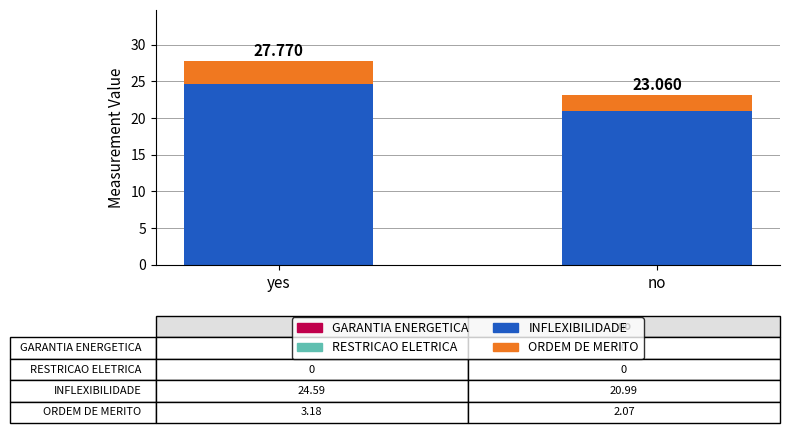

How many bars are there in total?

2